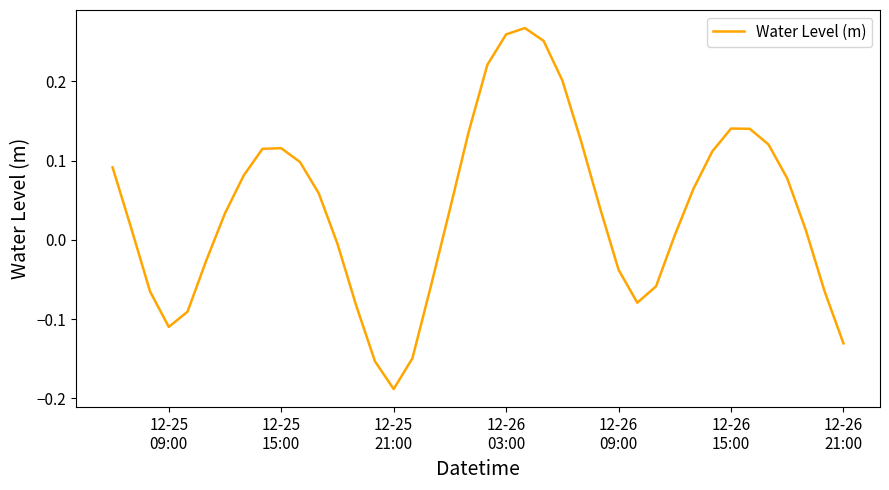

How many lines are shown in the chart?

1